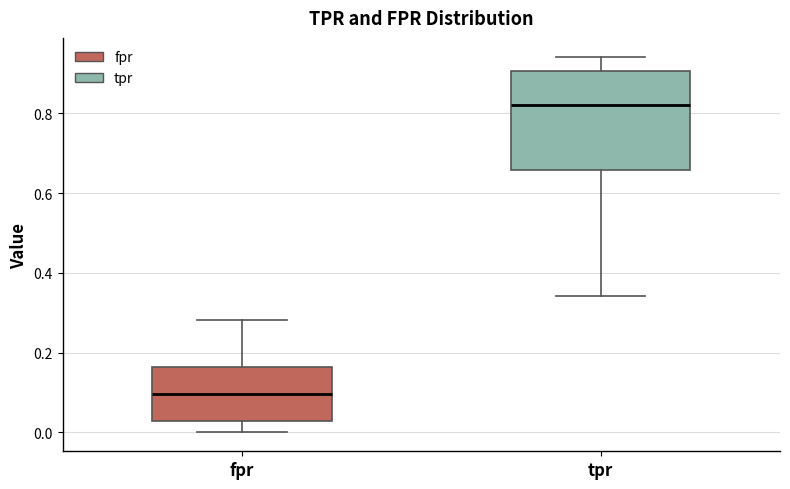

Reading left to right, read every box against the y-axis: the position of its median line, the range the box covers, and the ends of its whiskers. The values are not printed on the chart, so give them approximately, as read against the axis.

fpr: median 0.10, box 0.02 to 0.16, whiskers 0.00 to 0.28
tpr: median 0.82, box 0.66 to 0.90, whiskers 0.34 to 0.94